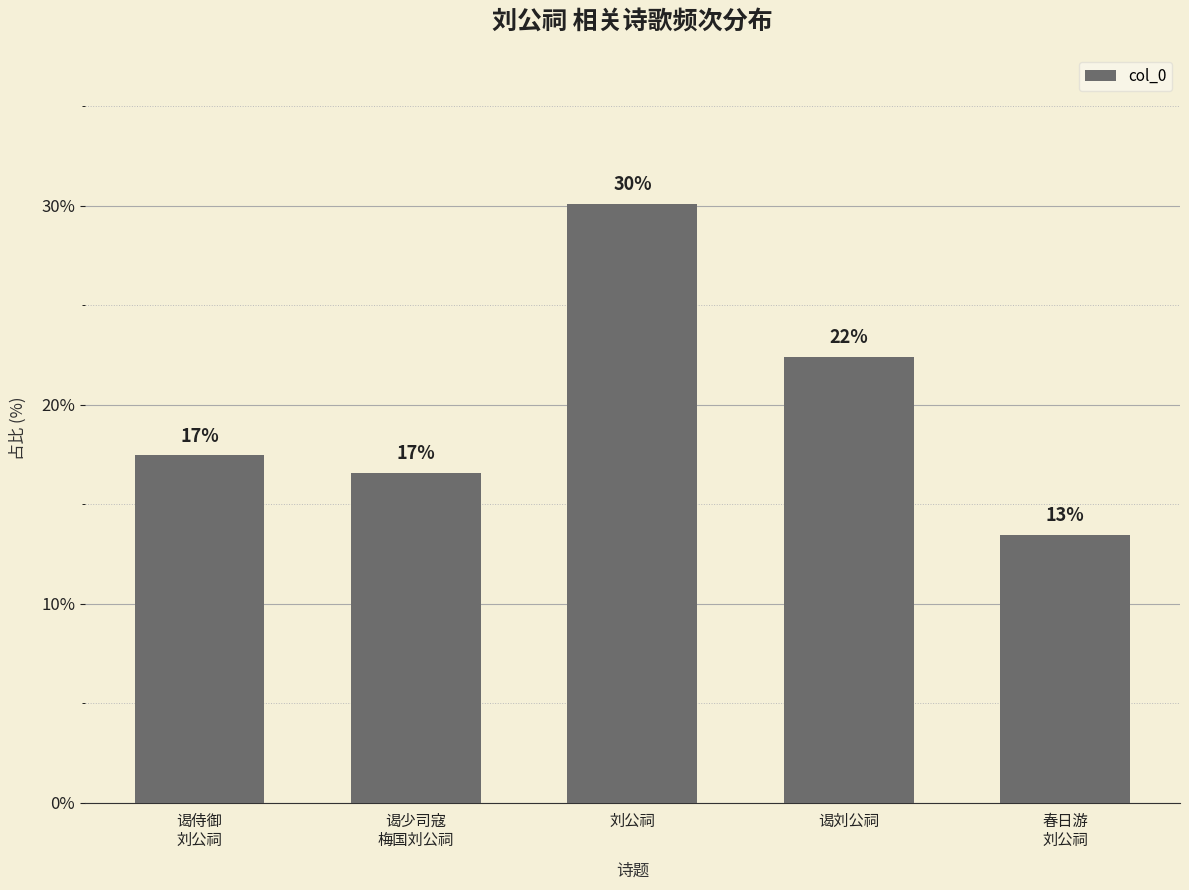

Are the bars horizontal?

No